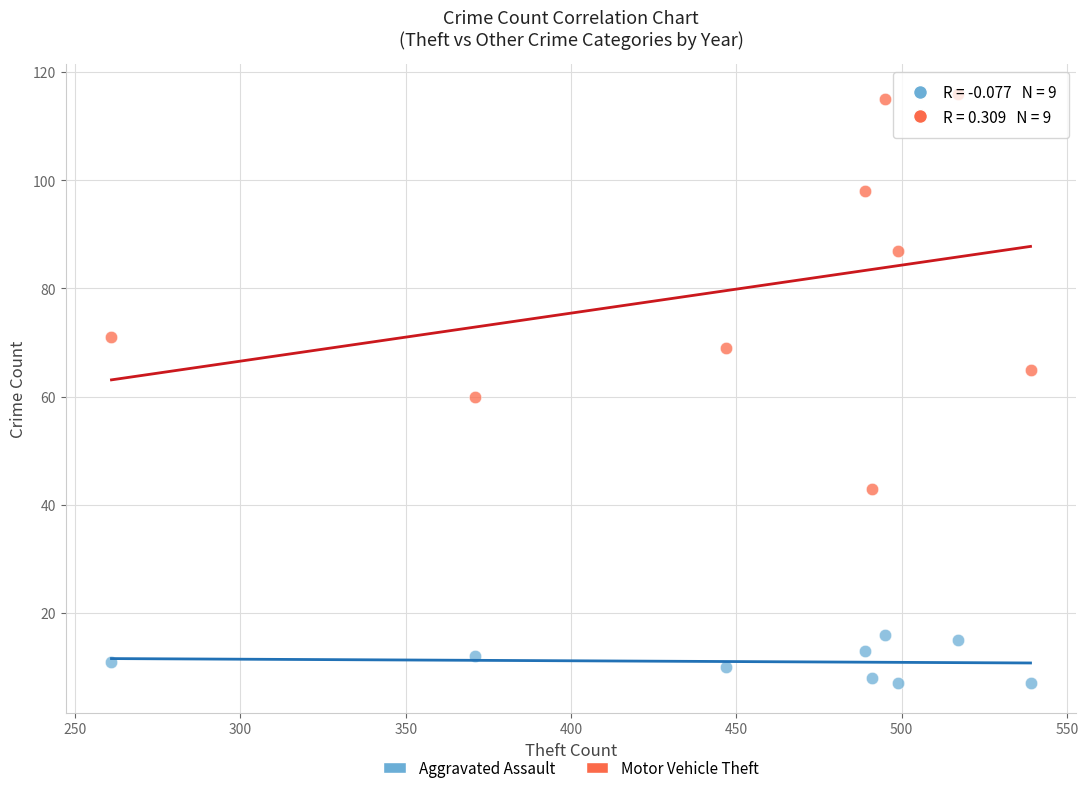

Which series contains the lowest Y value?

Aggravated Assault